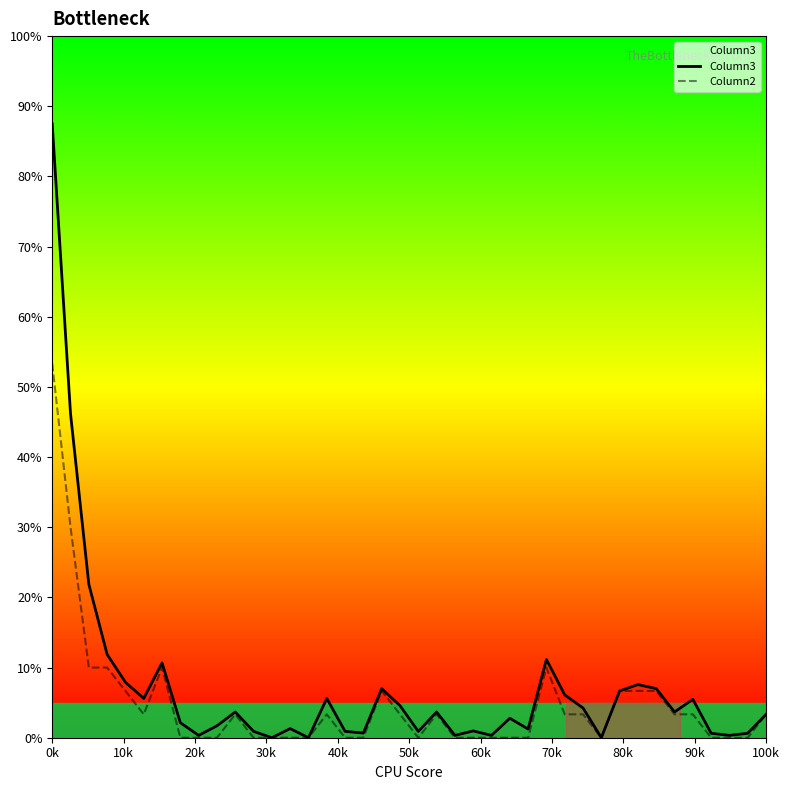

List the series in order of their peak value, highest first.

Column3, Column2